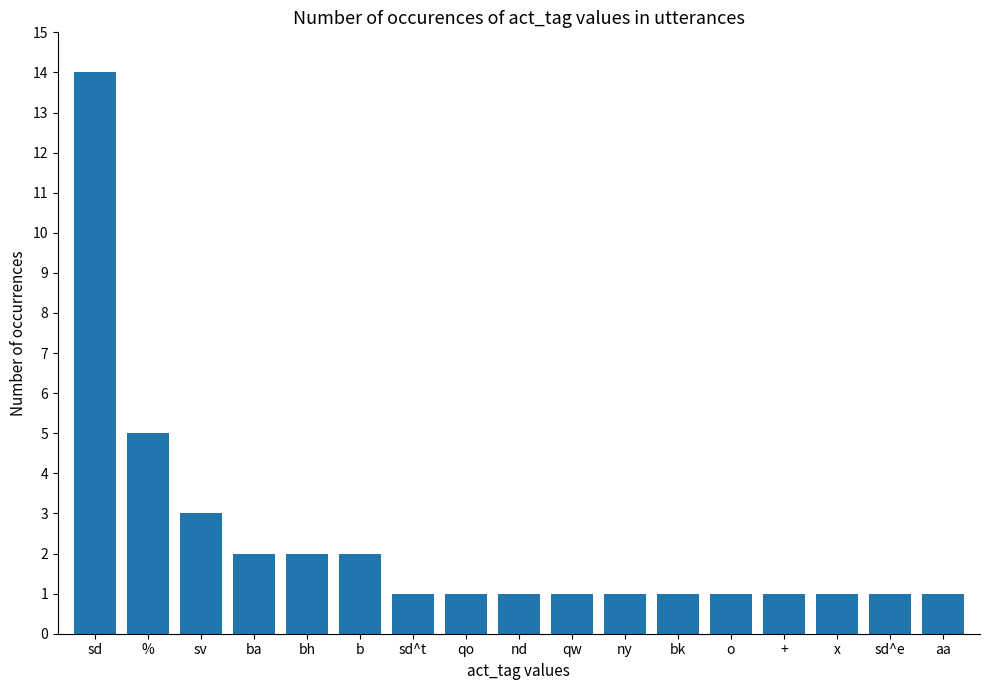

What position from the right is sd?

17